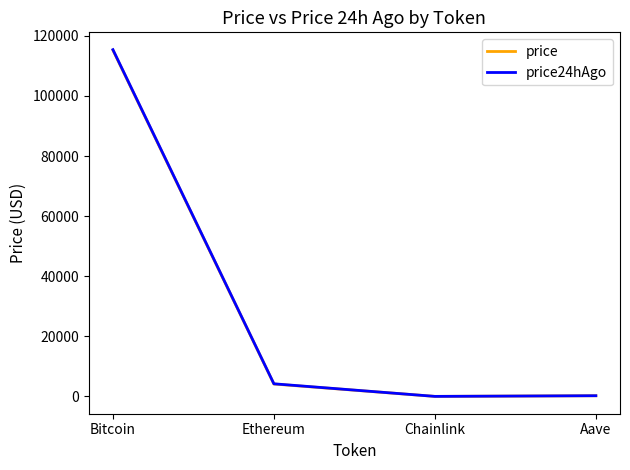

At which category does price24hAgo reach its first local valley?

Chainlink